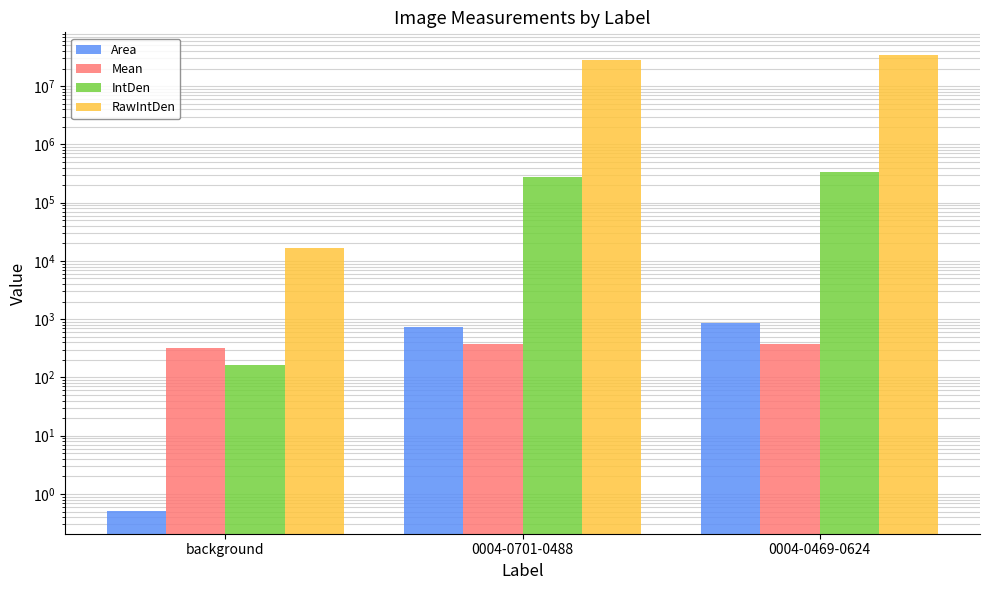

Is it true that Mean equals 581.3 at 0004-0701-0488?

False